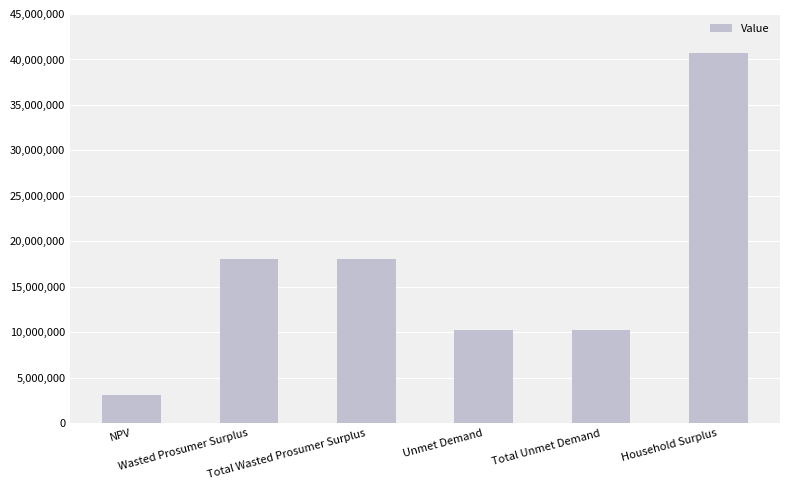

What value does the data have at Unmet Demand?

10295878.8